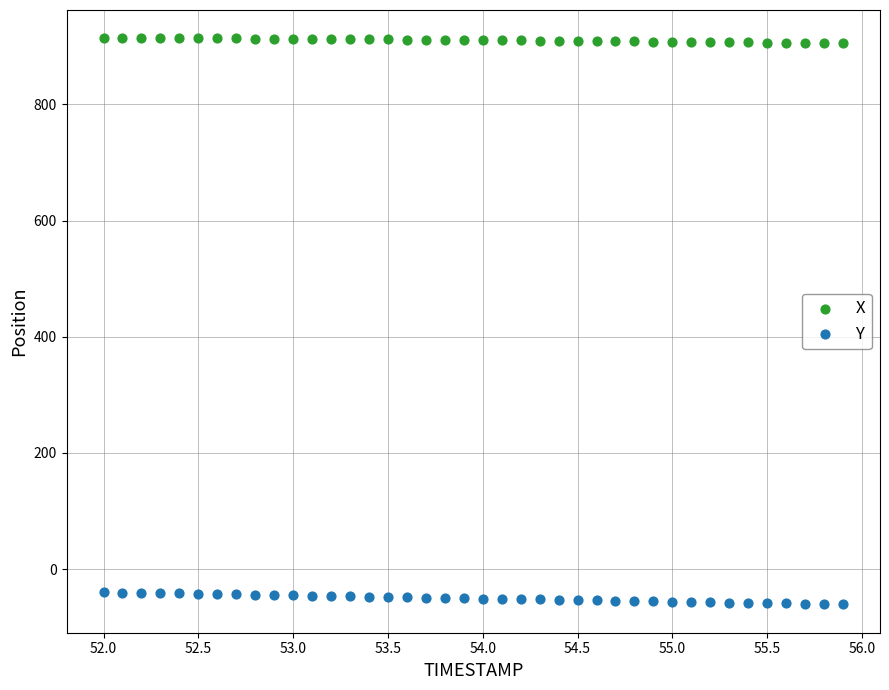

What is the X range (max minus min) for the scatter plot?

3.9